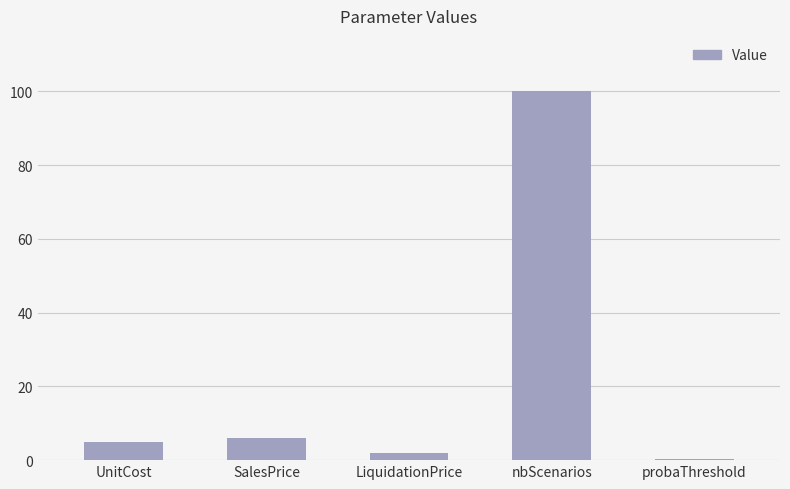

What is the difference between the values at SalesPrice and LiquidationPrice?

4.0